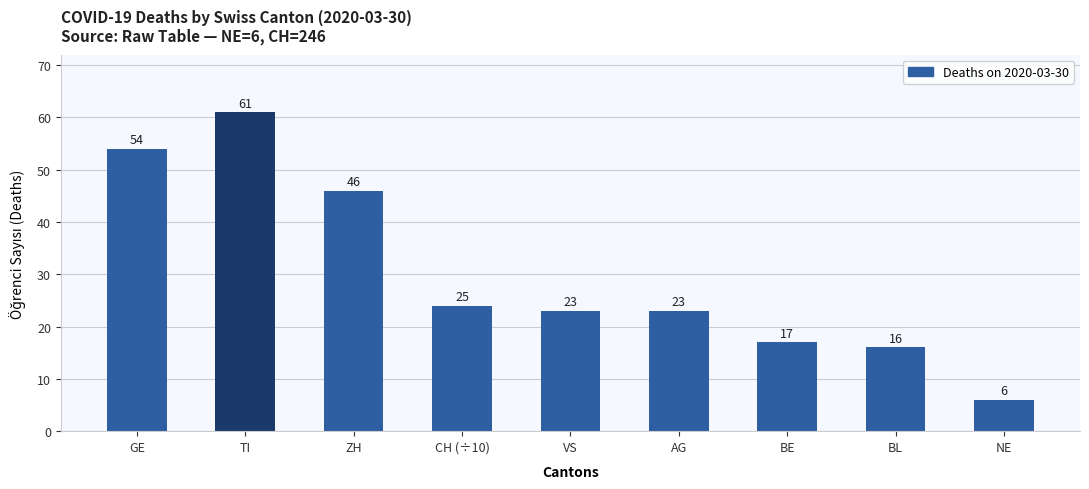

At which category does the chart reach its peak across all series?

TI